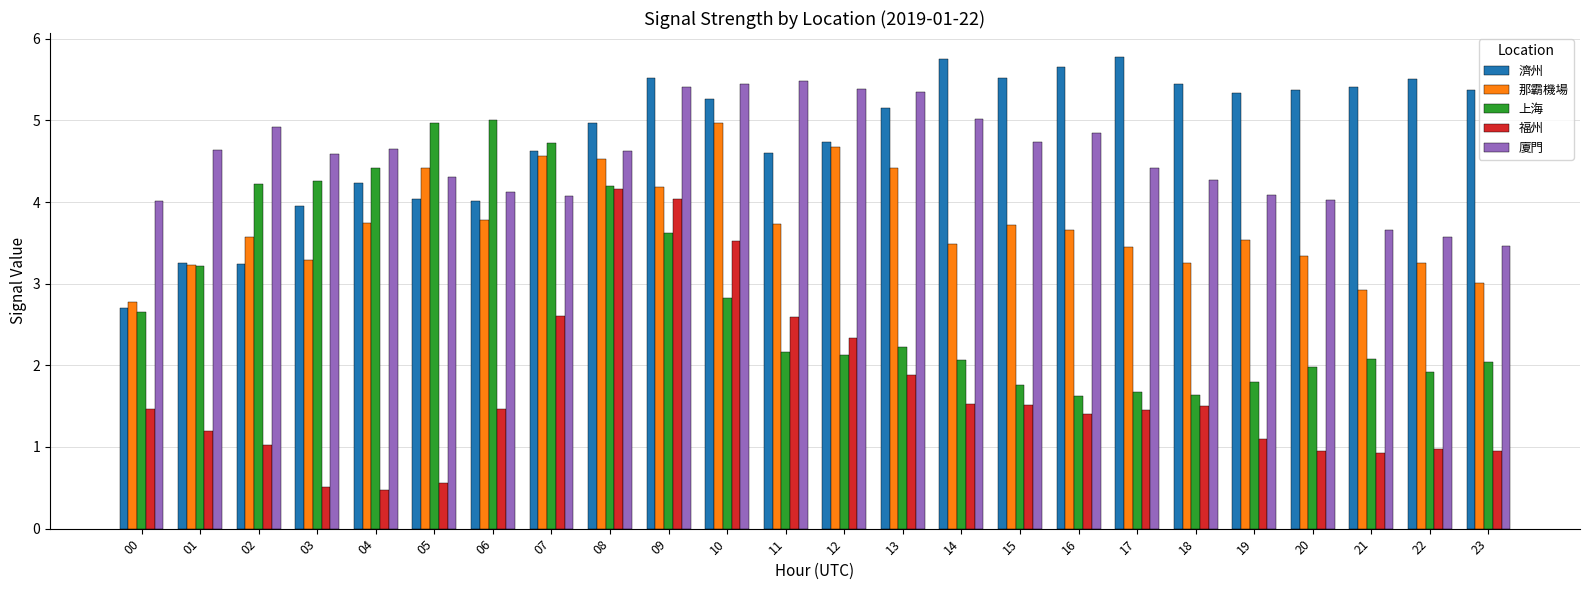

The value of 那霸機場 at 06 is 1.3. True or false?

False